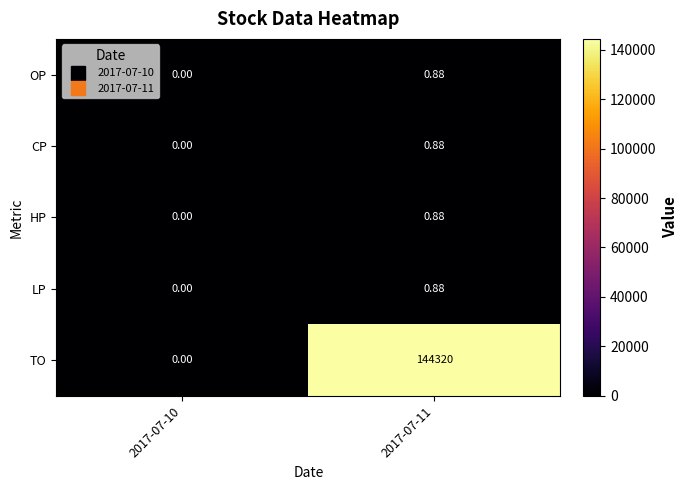

Which label corresponds to the largest value in the chart?

2017-07-11